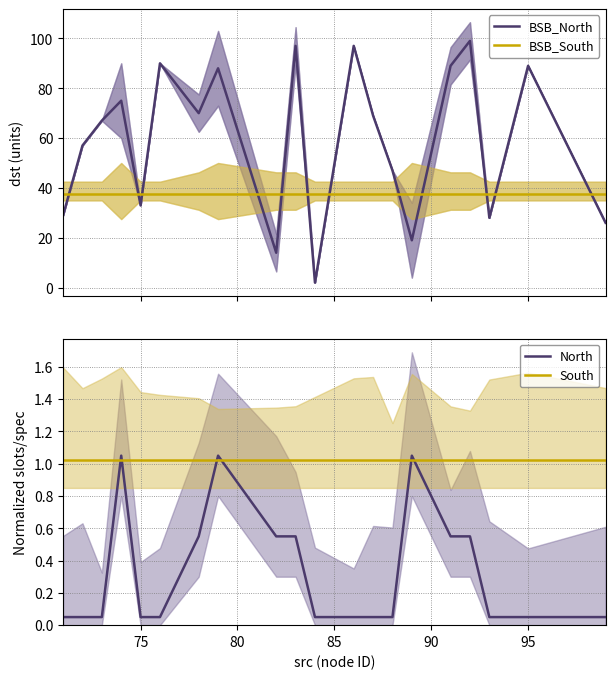

The South series shows 1.6 at 17. True or false?

False